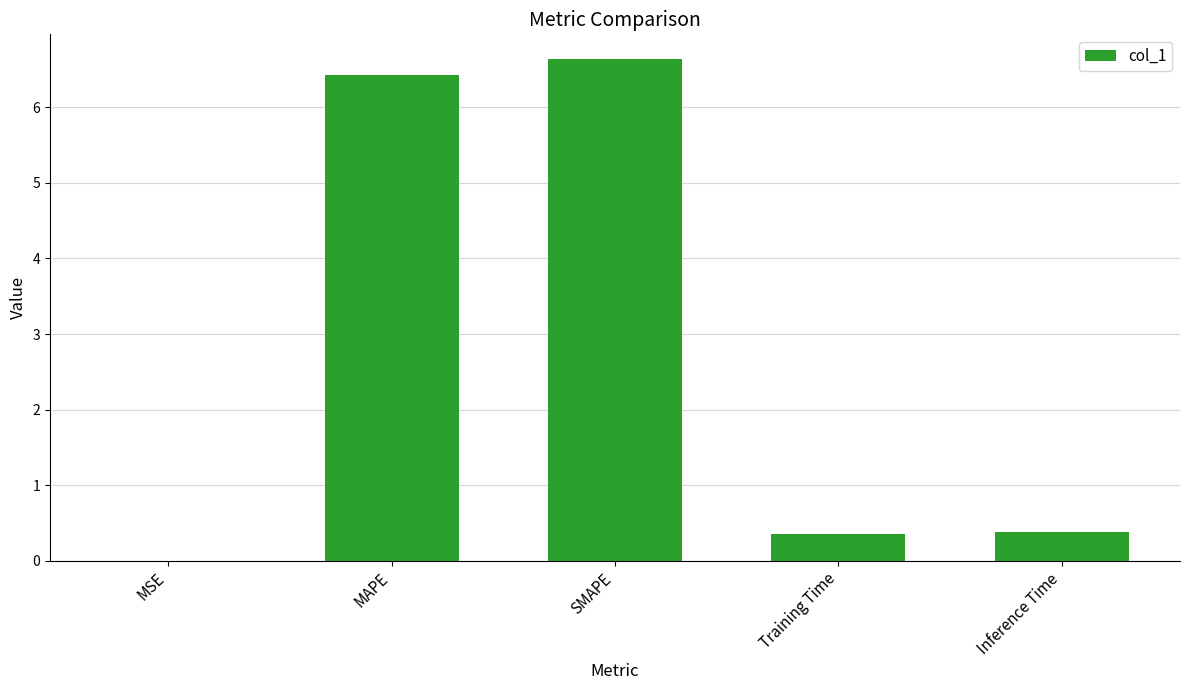

Count the number of data series in this chart.

1